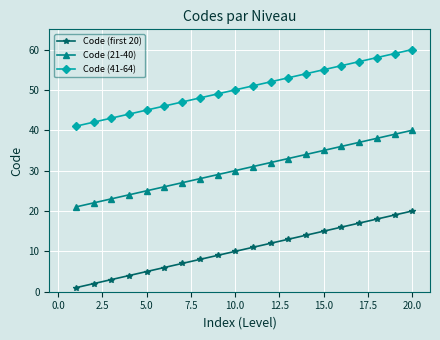

Does the chart have visible grid lines?

Yes